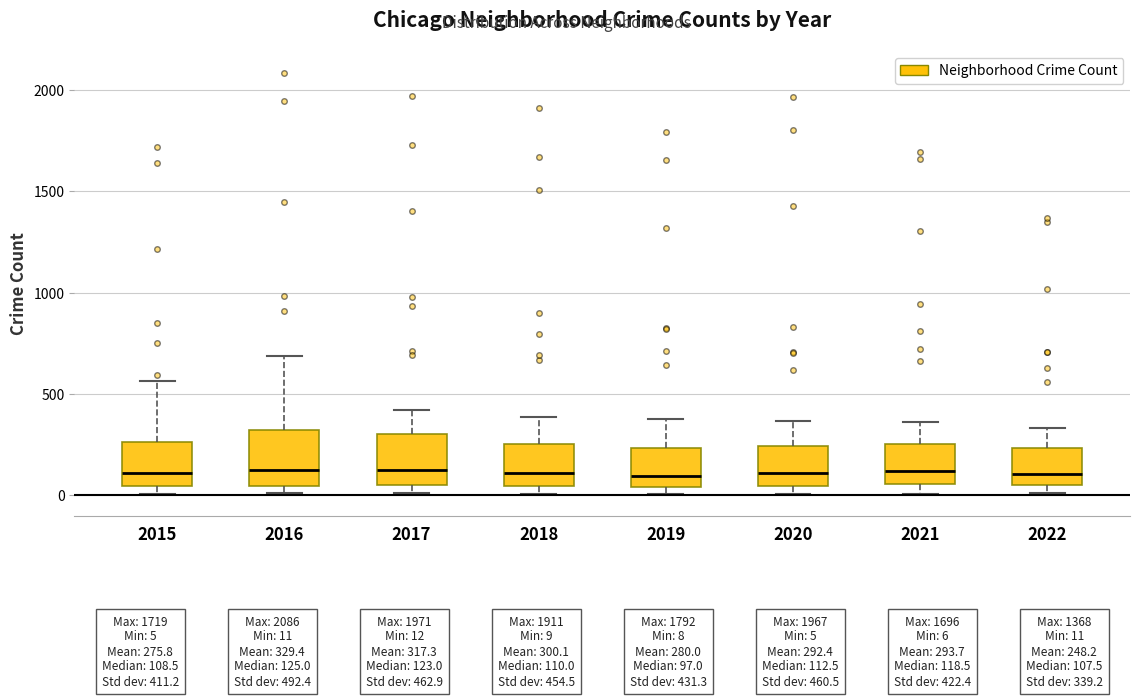

Where is the upper edge of the box at x = 2019 on the y-axis? The values are not printed on the chart, so give them approximately, as read against the axis.

250